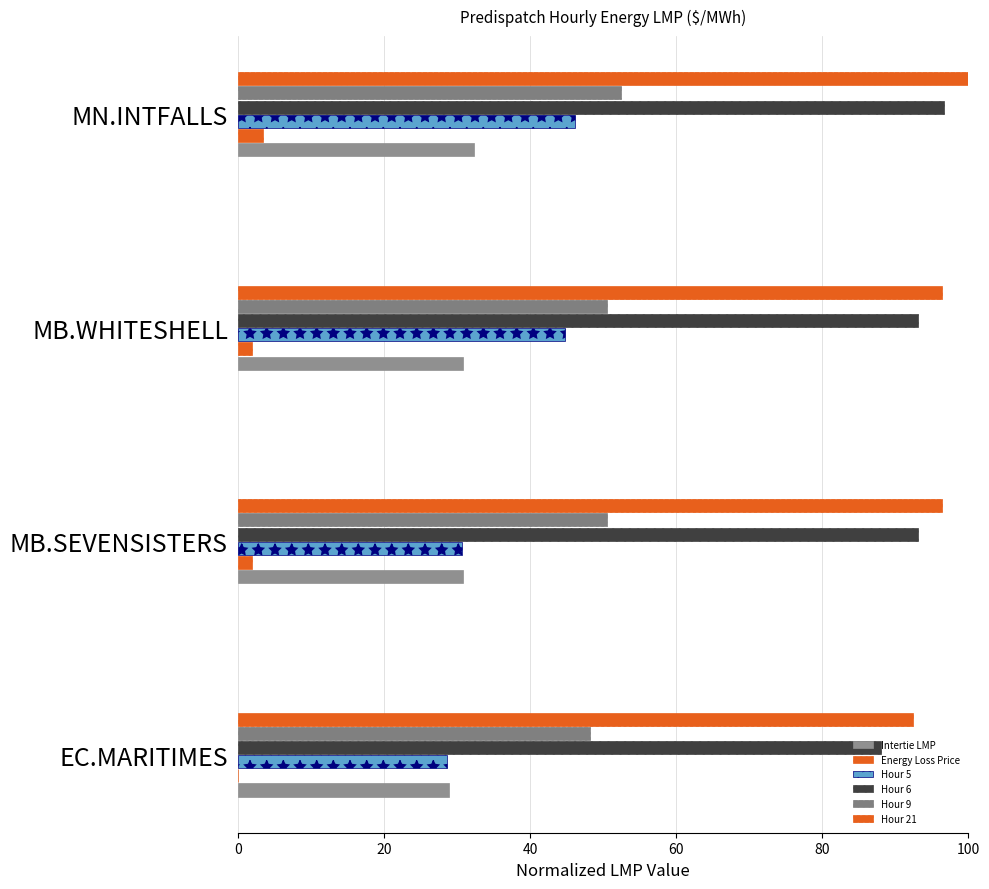

How many data points does each series have?

4